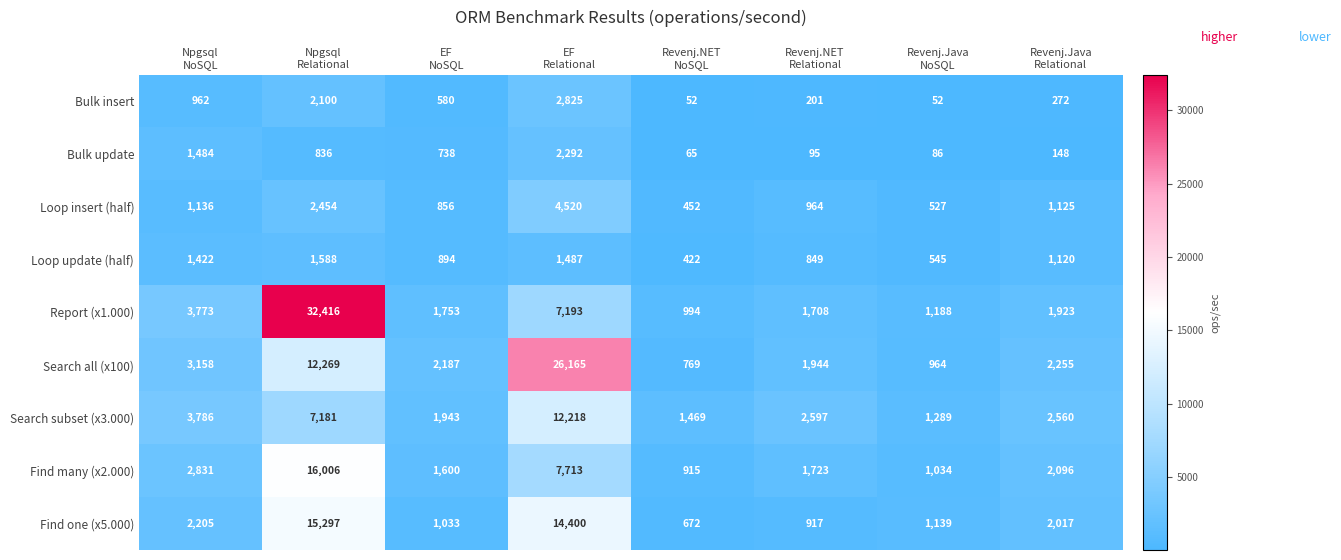

What is the difference between the maximum and minimum values in the Report (x1.000) series?

31422